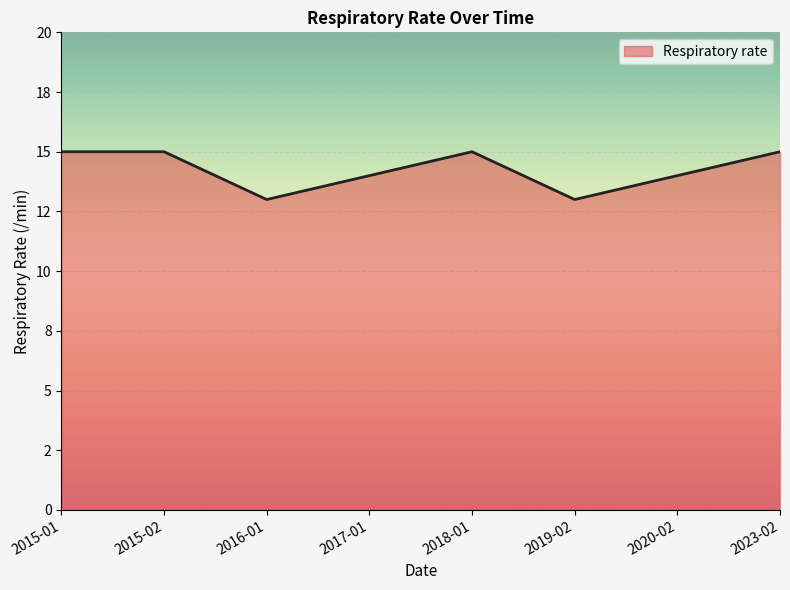

Is this an area chart (filled region under the line)?

Yes